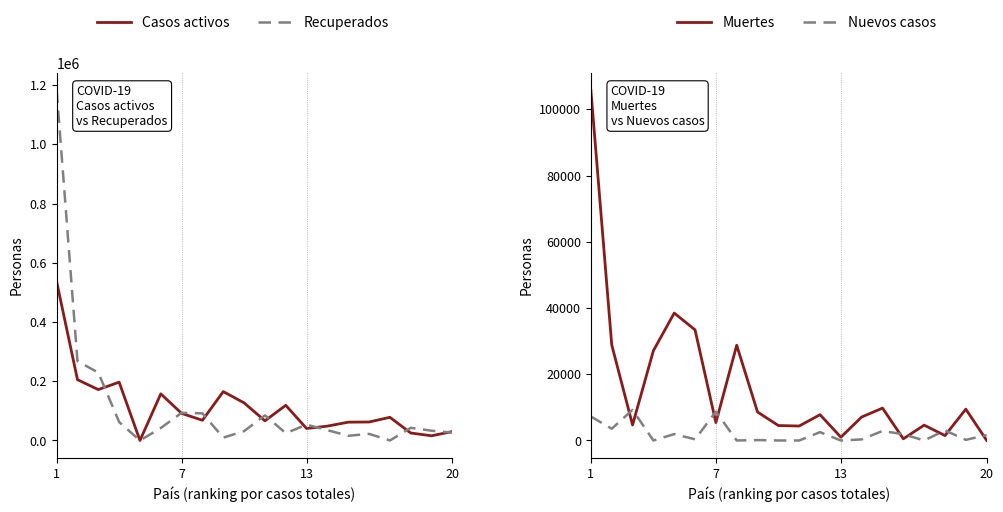

At which category is the sum across all series the highest?

1